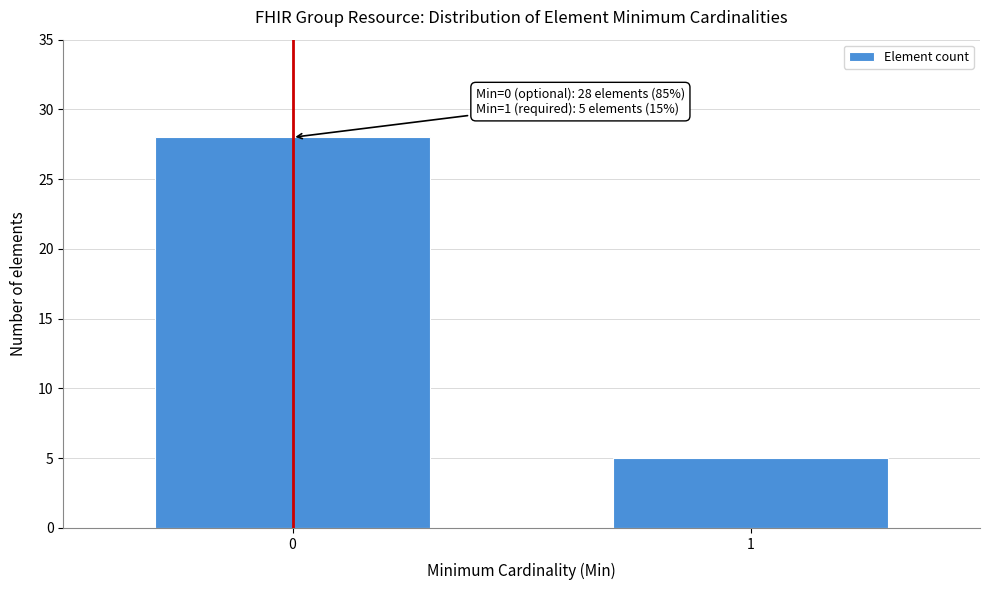

Reading right to left, what are all the values shown in this chart?

1=5	0=28